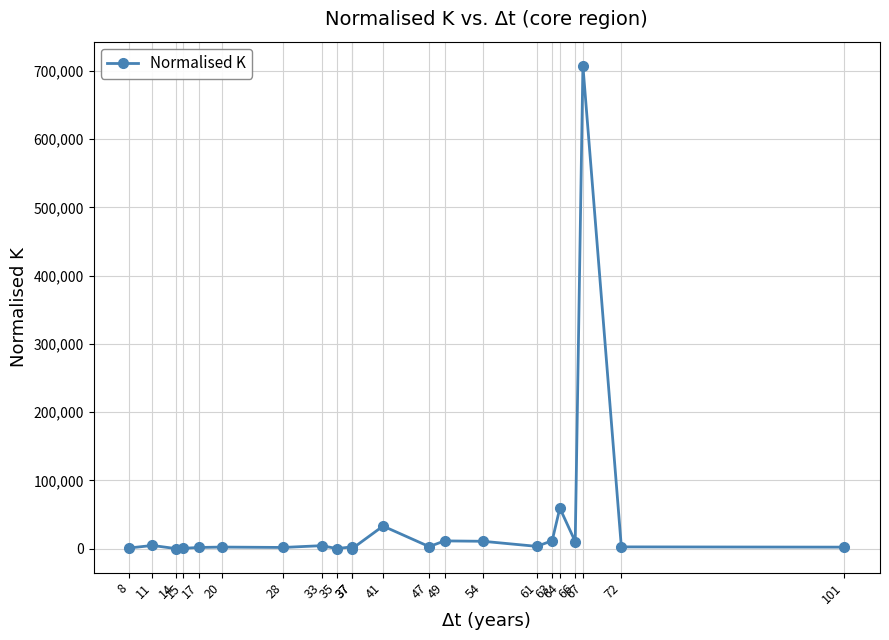

Where does the data first go above 2820?

11